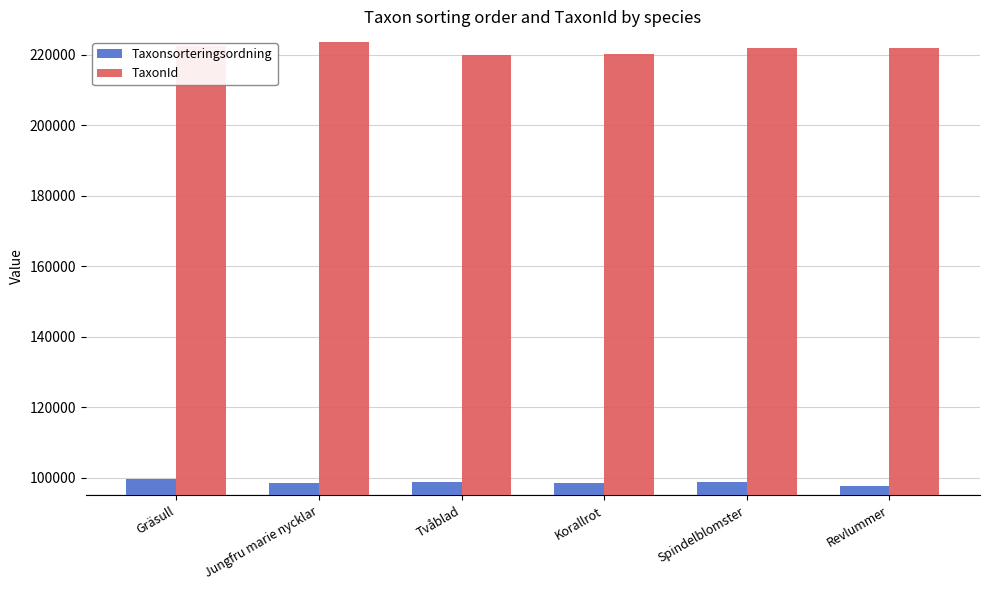

Rank the series by their average value, from highest to lowest.

TaxonId, Taxonsorteringsordning